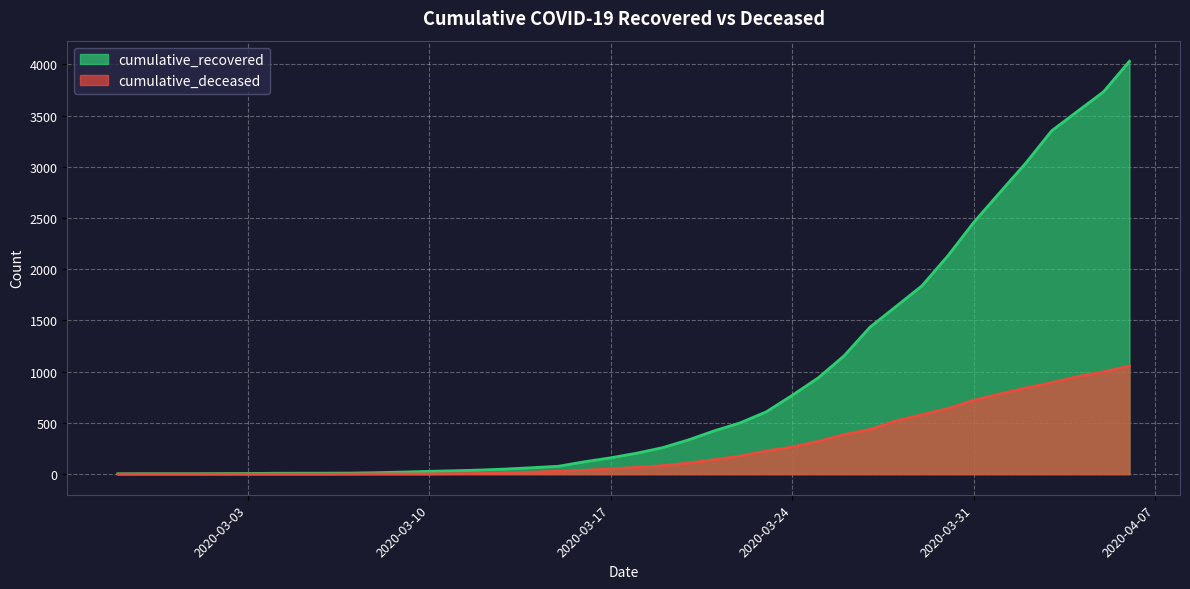

Reading left to right, extract all data points from this chart.

cumulative_recovered: 3	4	4	4	5	6	8	9	9	10	14	20	27	33	40	50	63	77	121	159	204	258	334	423	501	608	769	939	1155	1435	1636	1838	2131	2458	2748	3035	3351	3542	3732	4030
cumulative_deceased: 0	0	0	0	0	0	0	0	0	1	2	2	2	4	6	11	20	28	37	51	65	82	108	141	176	226	264	320	385	437	519	580	640	721	782	841	892	952	998	1056